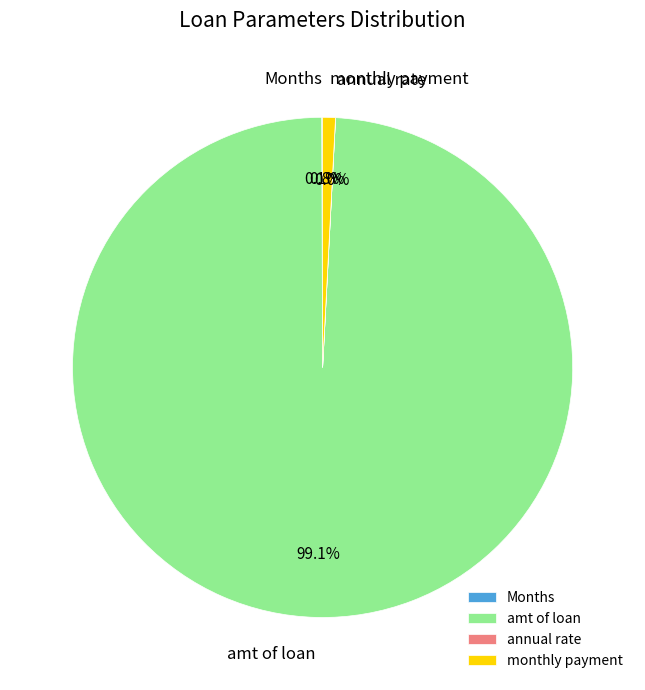

What is the total percentage of monthly payment and amt of loan?

99.9%